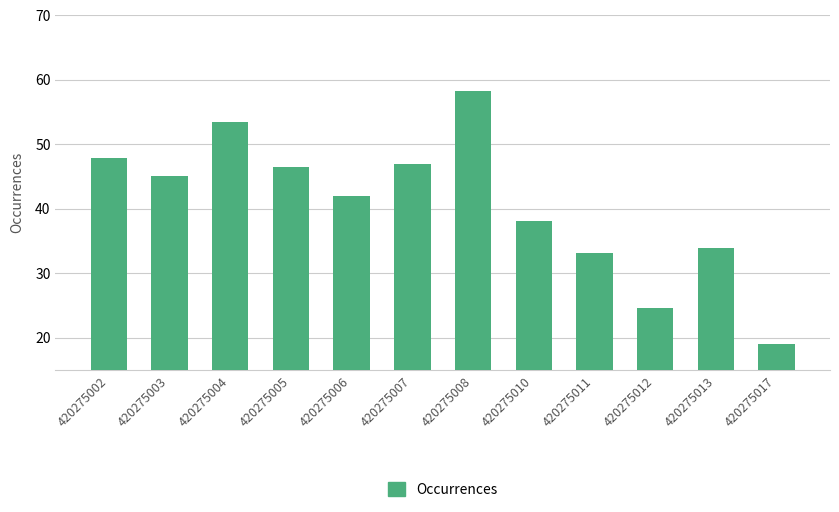

What is the ratio of the value at 420275002 to the value at 420275003?

1.1